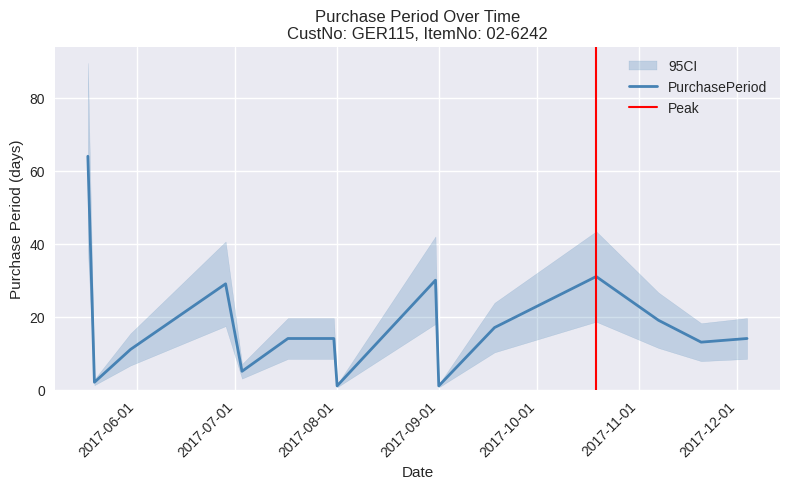

Reading left to right, extract all data points from this chart.

64	2	11	29	5	14	14	1	30	1	17	31	19	13	14